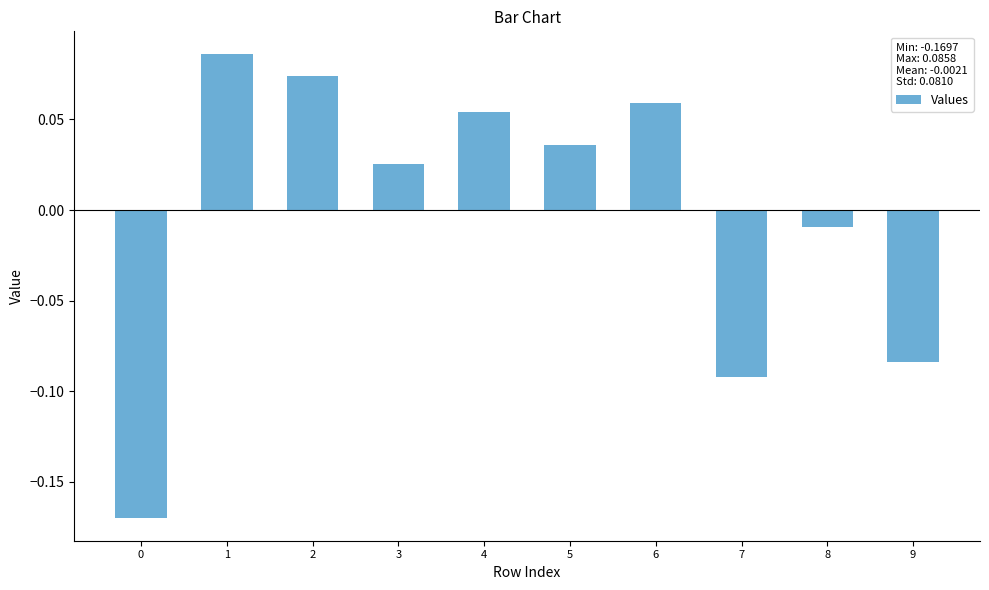

Are the bars grouped side by side (vs. stacked)?

No